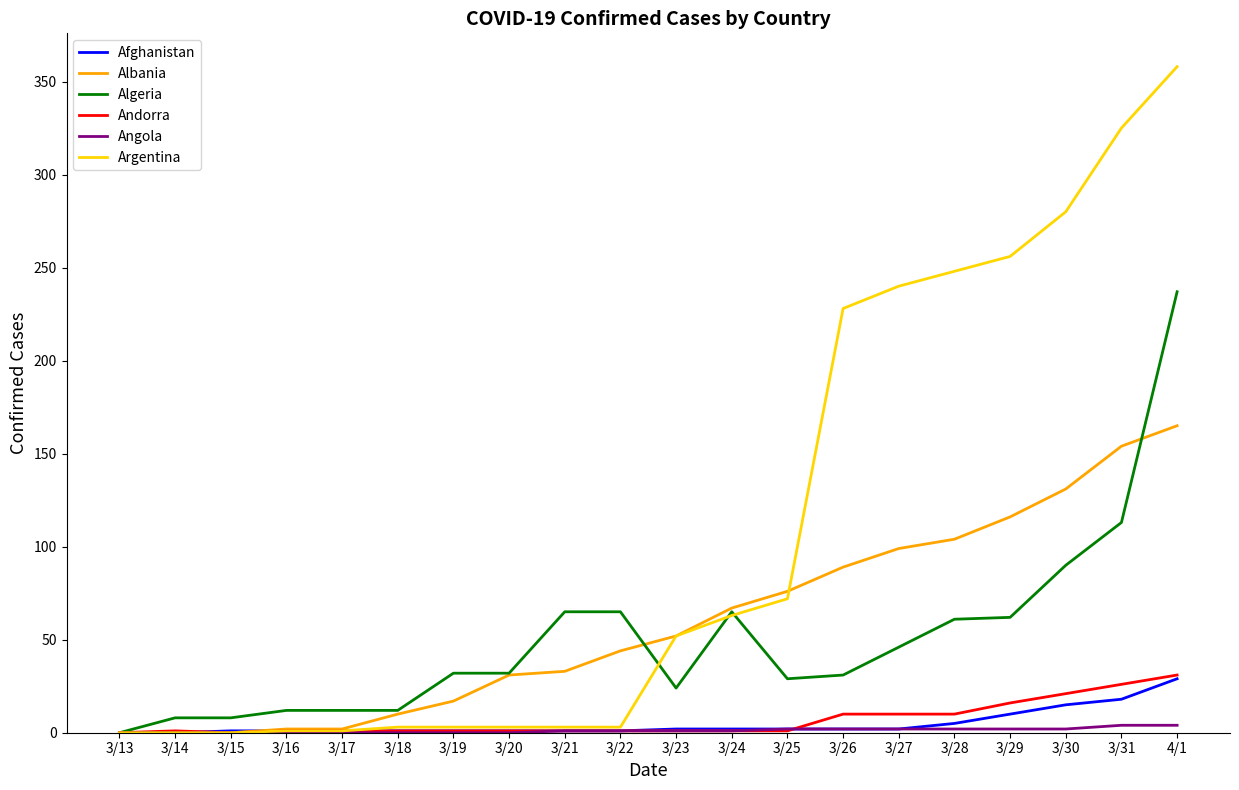

Is it true that Algeria equals 19 at 3/24?

False